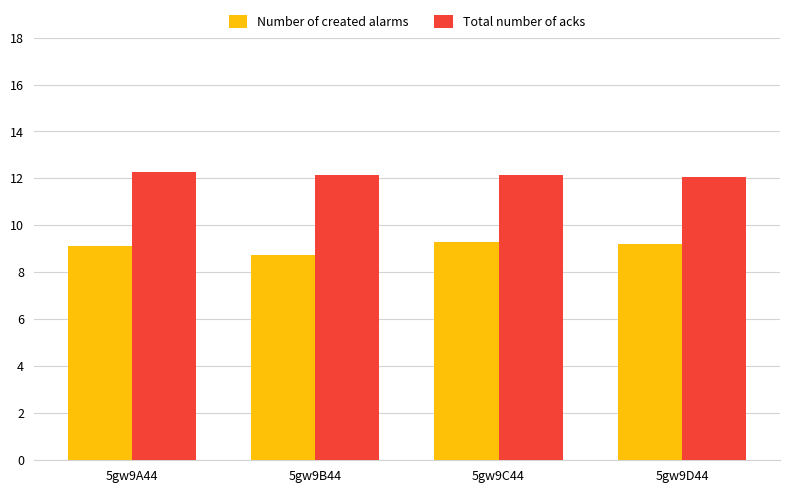

True or false: Number of created alarms has a value of 14.0 at 5gw9C44.

False